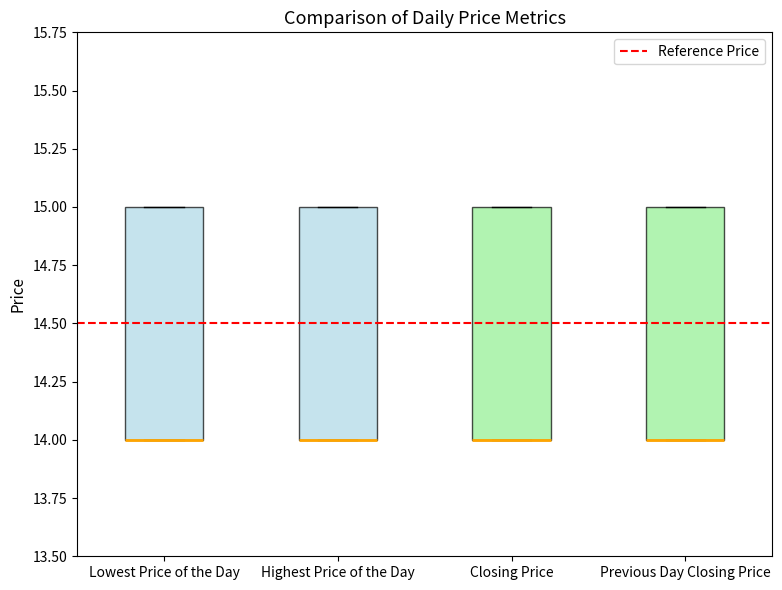

Where is the lower edge of the box for Previous Day Closing Price on the y-axis? The values are not printed on the chart, so give them approximately, as read against the axis.

14